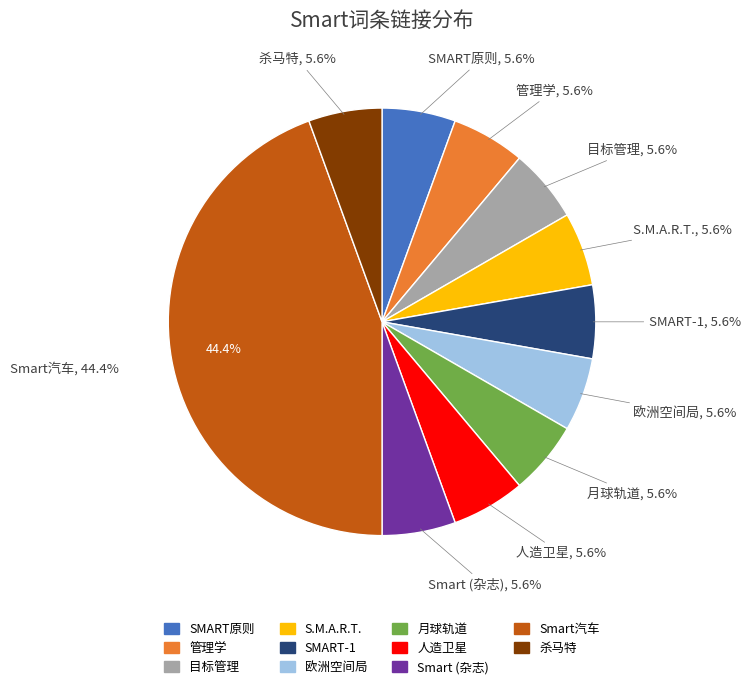

How many slices are in this pie chart?

11